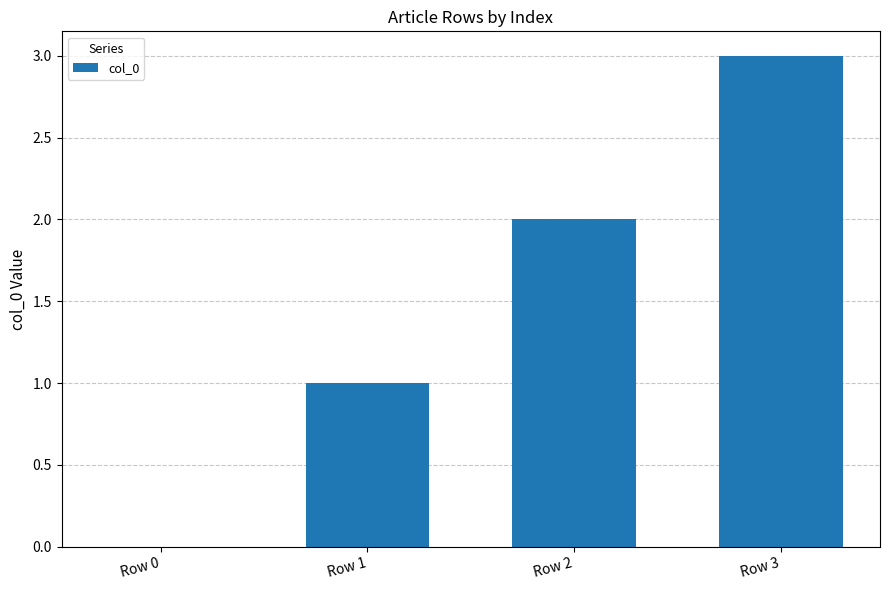

Reading left to right, extract all data points from this chart.

Row 0=0	Row 1=1	Row 2=2	Row 3=3